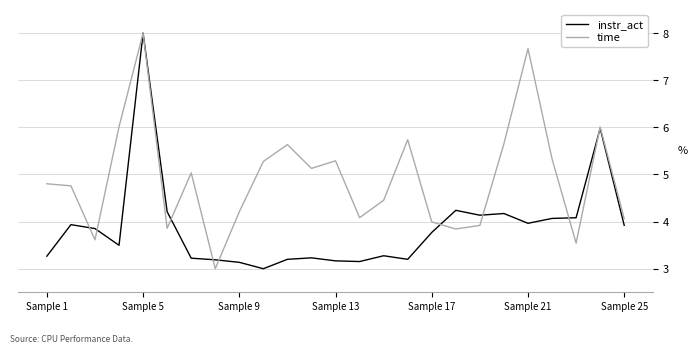

Which series ends up on top after the final intersection of time and instr_act?

time